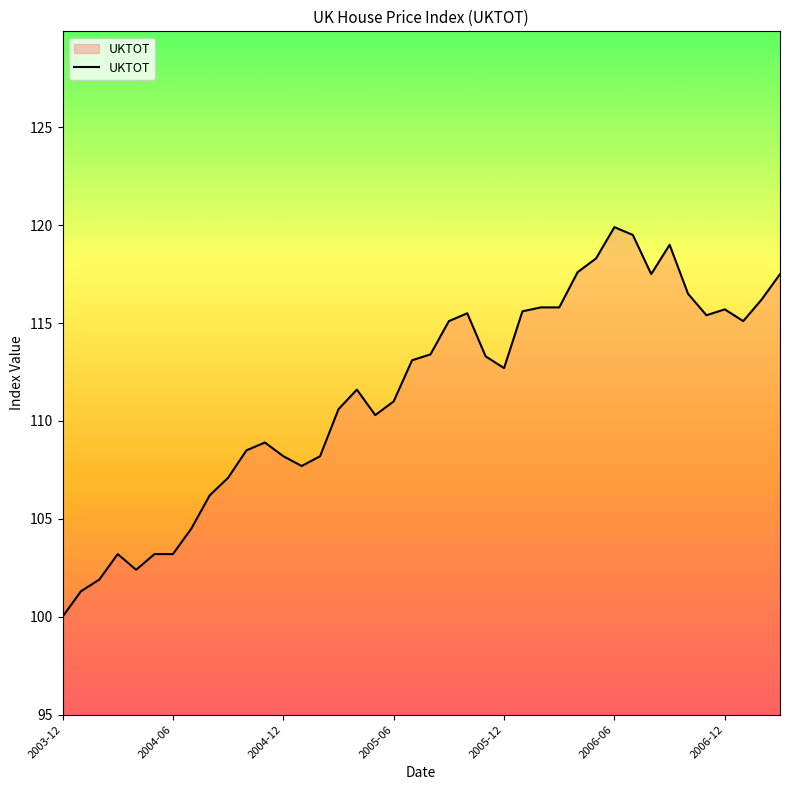

What is the smallest value displayed?

100.0